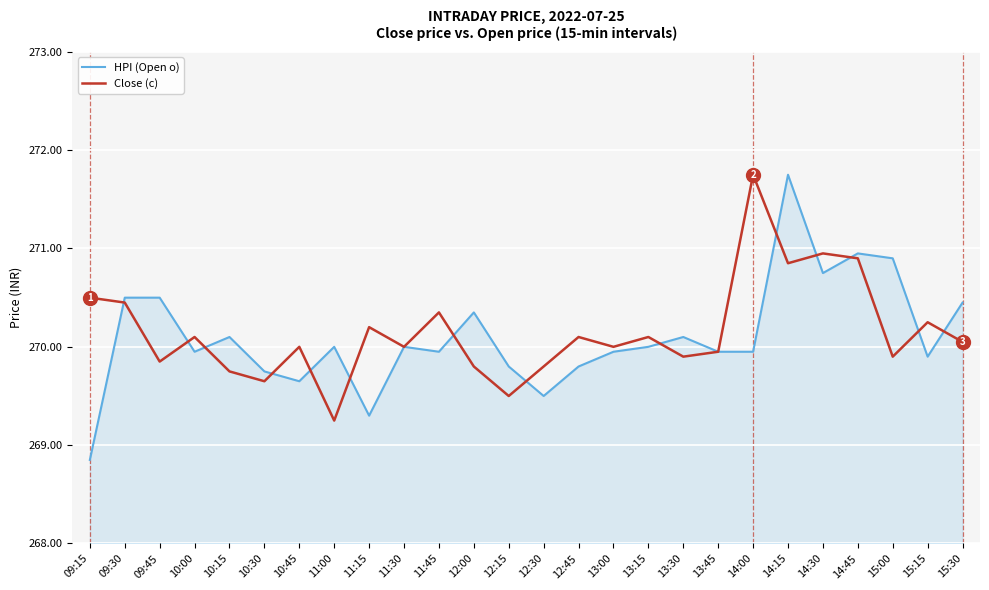

The value of HPI (Open o) at 11:30 is 270.0. True or false?

True